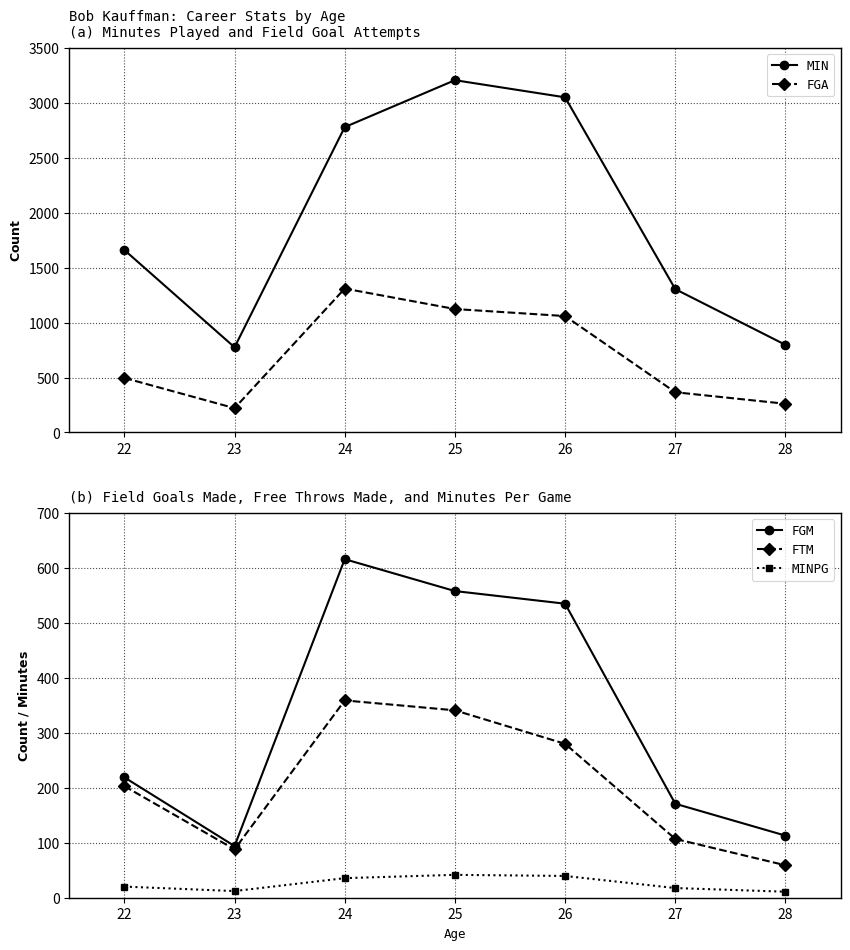

Rank the categories by FGM value from highest to lowest.

24, 25, 26, 22, 27, 28, 23